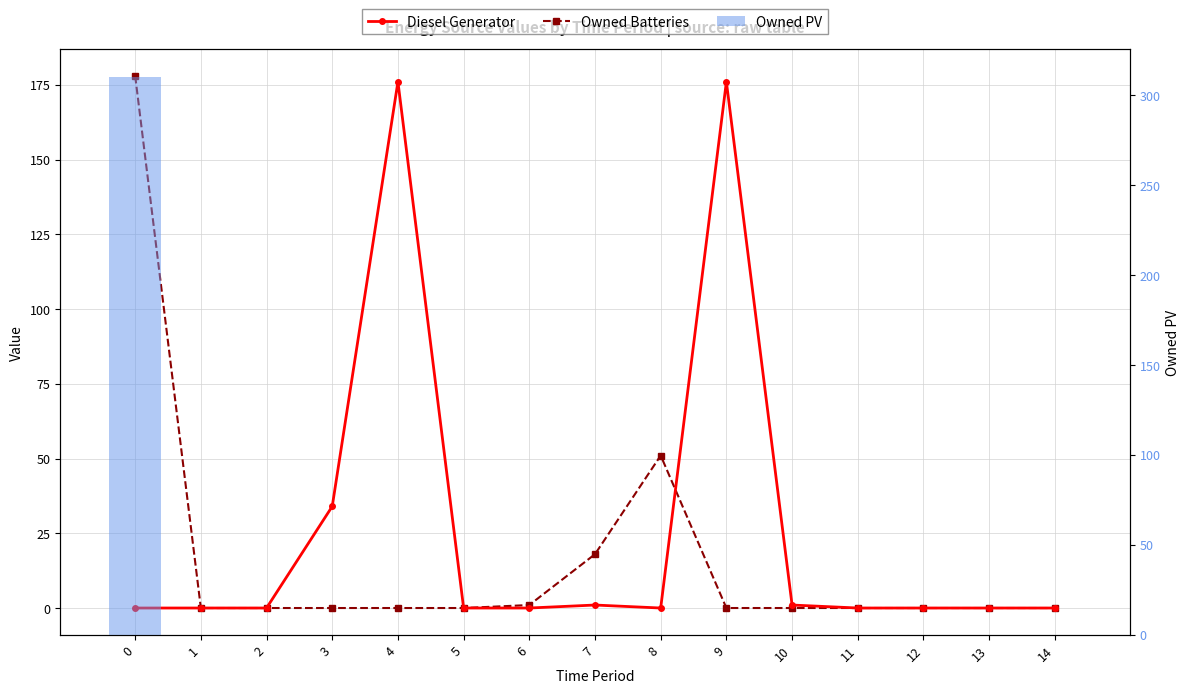

Is the value of Diesel Generator at 12 greater than the value of Owned PV at 7?

No